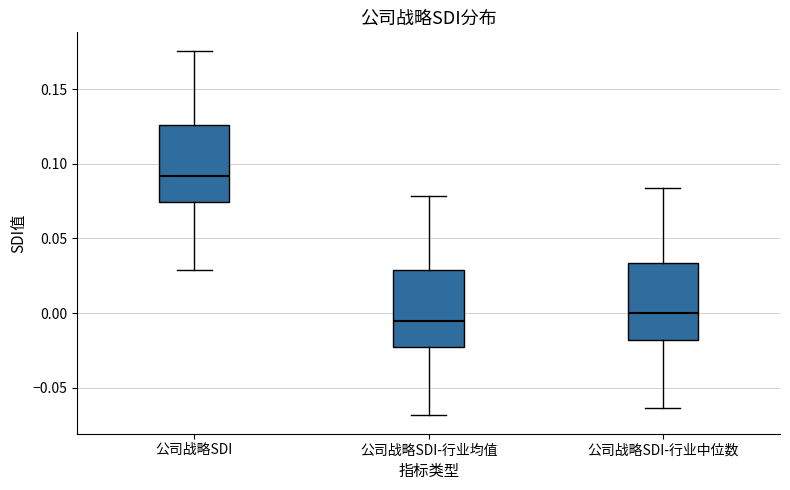

Which box's median line is the highest?

公司战略SDI